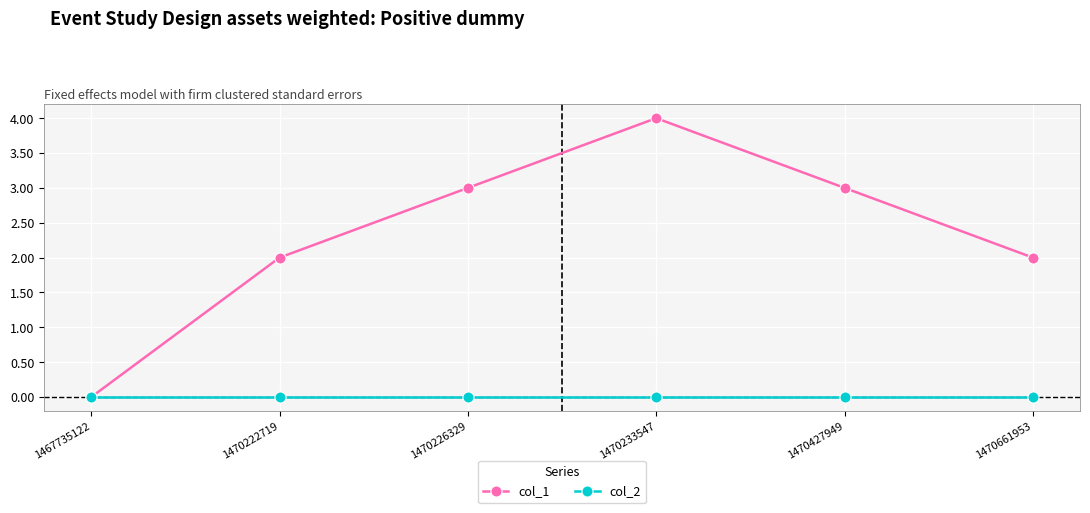

Is the value of col_2 at 1470427949 greater than the value of col_1 at 1470661953?

No